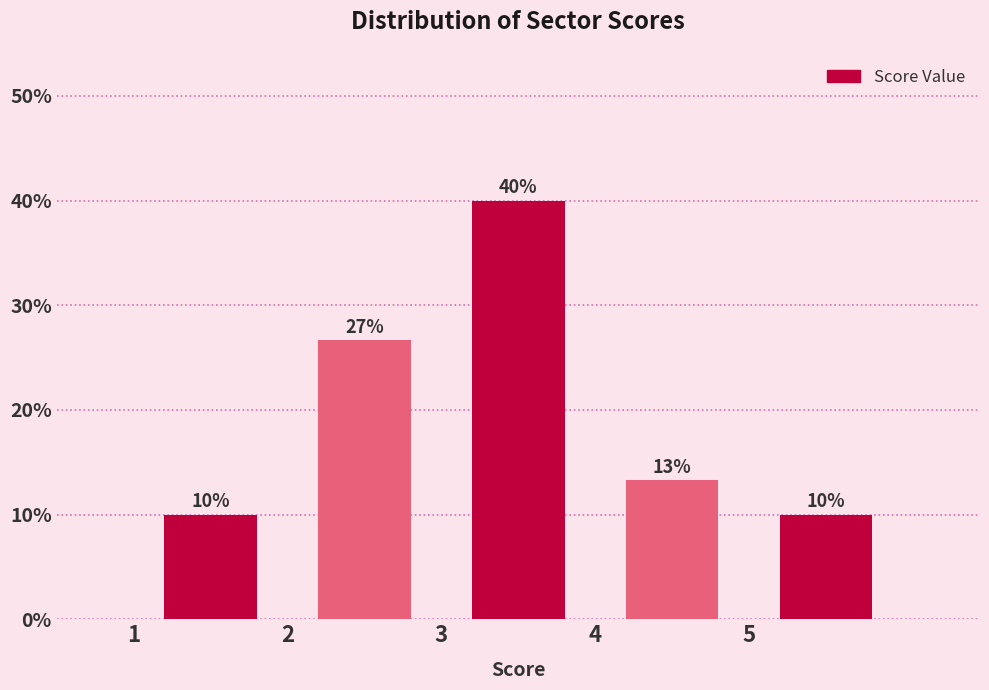

Over which range of the x-axis is the bar tallest?

3 to 4